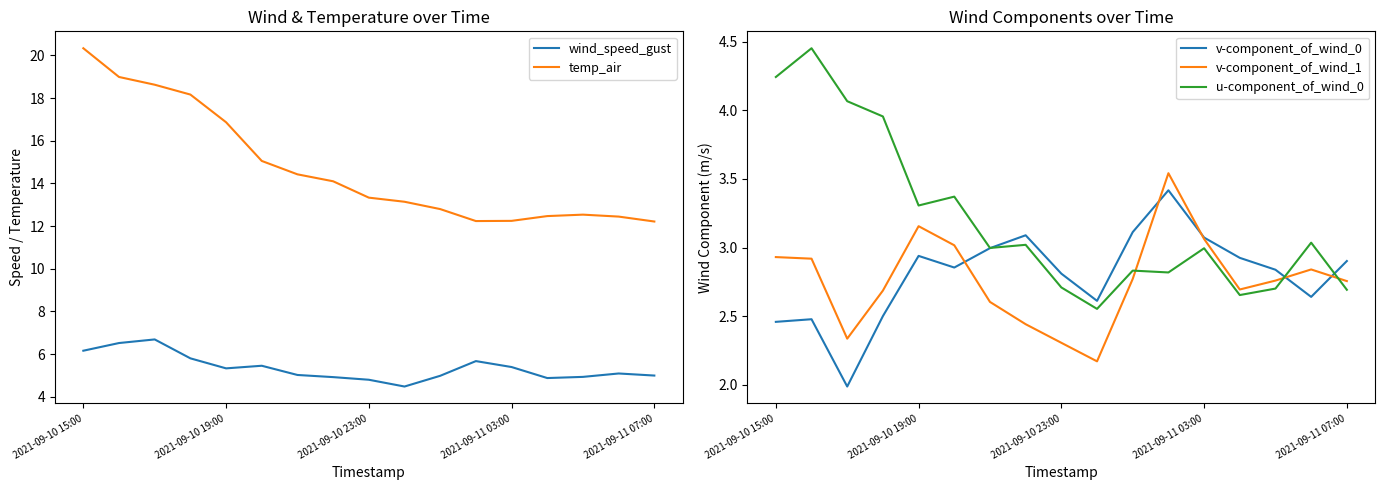

Reading left to right, what are all the values shown in this chart?

wind_speed_gust: 6.2	6.5	6.7	5.8	5.3	5.5	5.0	4.9	4.8	4.5	5.0	5.7	5.4	4.9	4.9	5.1	5.0
temp_air: 20.3	19.0	18.6	18.2	16.9	15.1	14.4	14.1	13.3	13.1	12.8	12.2	12.2	12.5	12.5	12.4	12.2
v-component_of_wind_0: 2.5	2.5	2.0	2.5	2.9	2.9	3.0	3.1	2.8	2.6	3.1	3.4	3.1	2.9	2.8	2.6	2.9
v-component_of_wind_1: 2.9	2.9	2.3	2.7	3.2	3.0	2.6	2.4	2.3	2.2	2.8	3.5	3.1	2.7	2.8	2.8	2.8
u-component_of_wind_0: 4.2	4.5	4.1	4.0	3.3	3.4	3.0	3.0	2.7	2.6	2.8	2.8	3.0	2.7	2.7	3.0	2.7